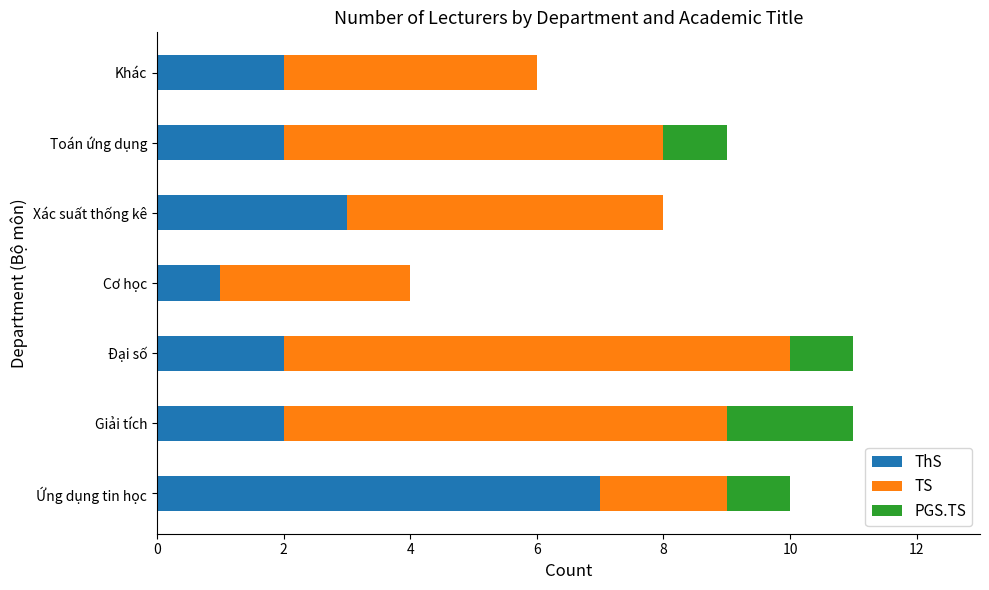

What is the total value across all series at Khác?

6